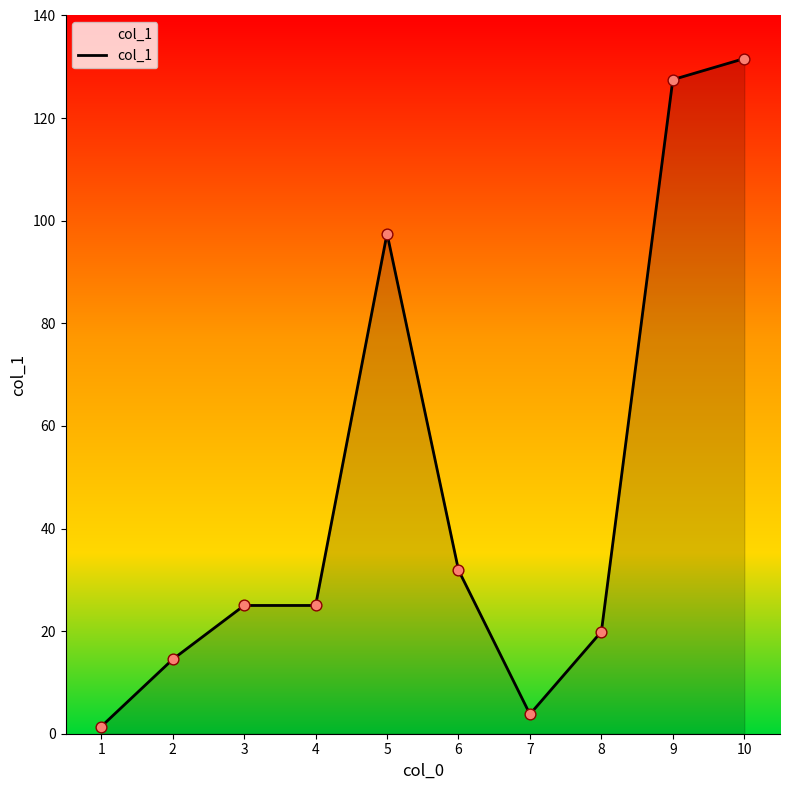

What is the change in value from 4 to 6?

+6.9